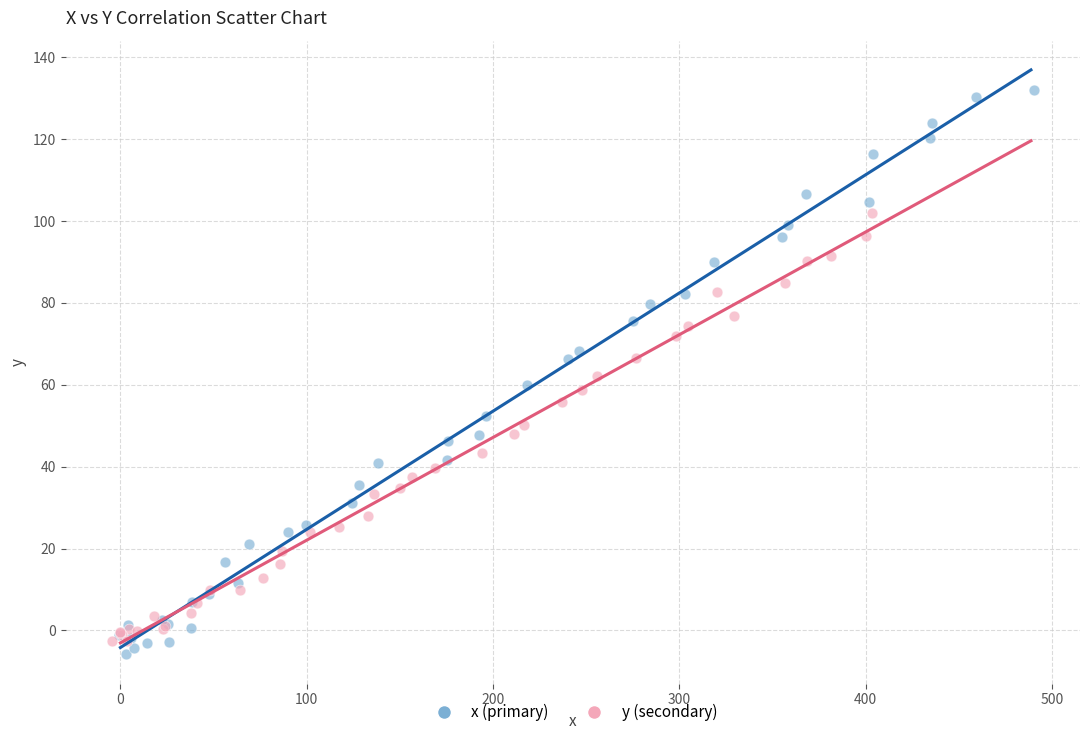

Which series has the largest Y range (max minus min)?

x (primary)